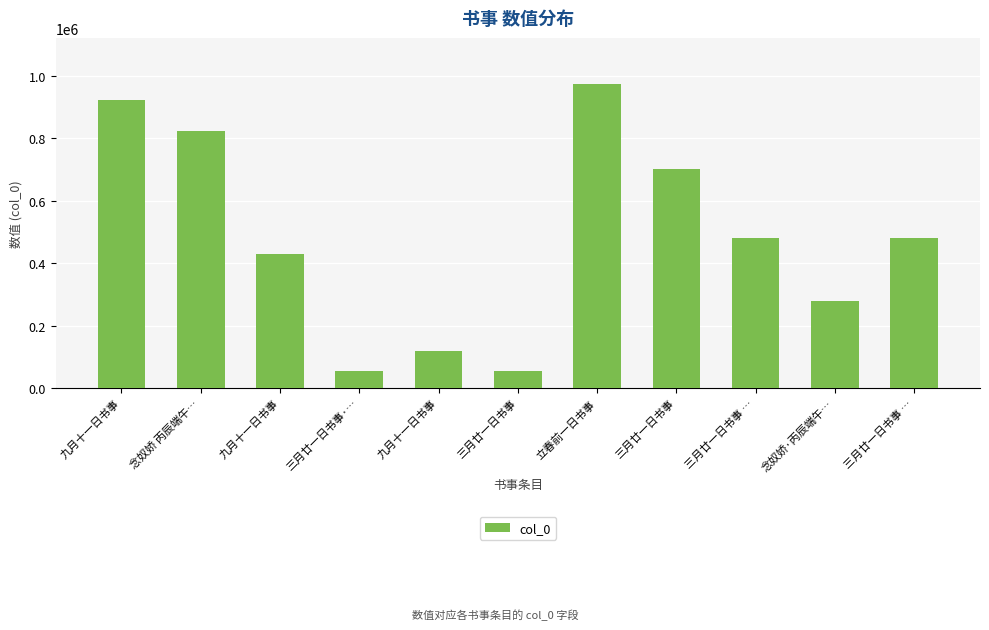

Are the bars grouped side by side (vs. stacked)?

No